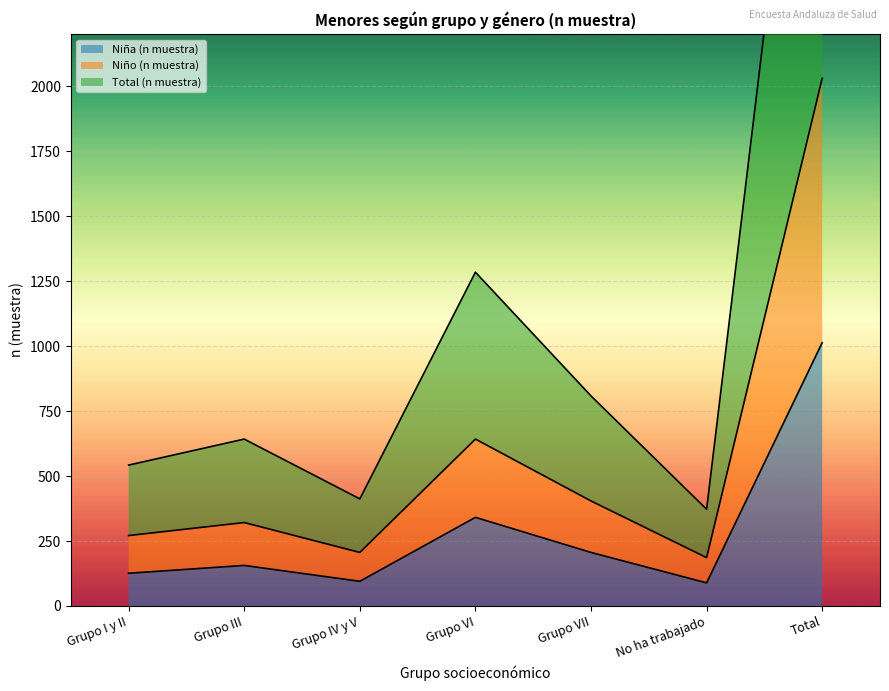

Where is the first local maximum for Niño (n muestra)?

Grupo III